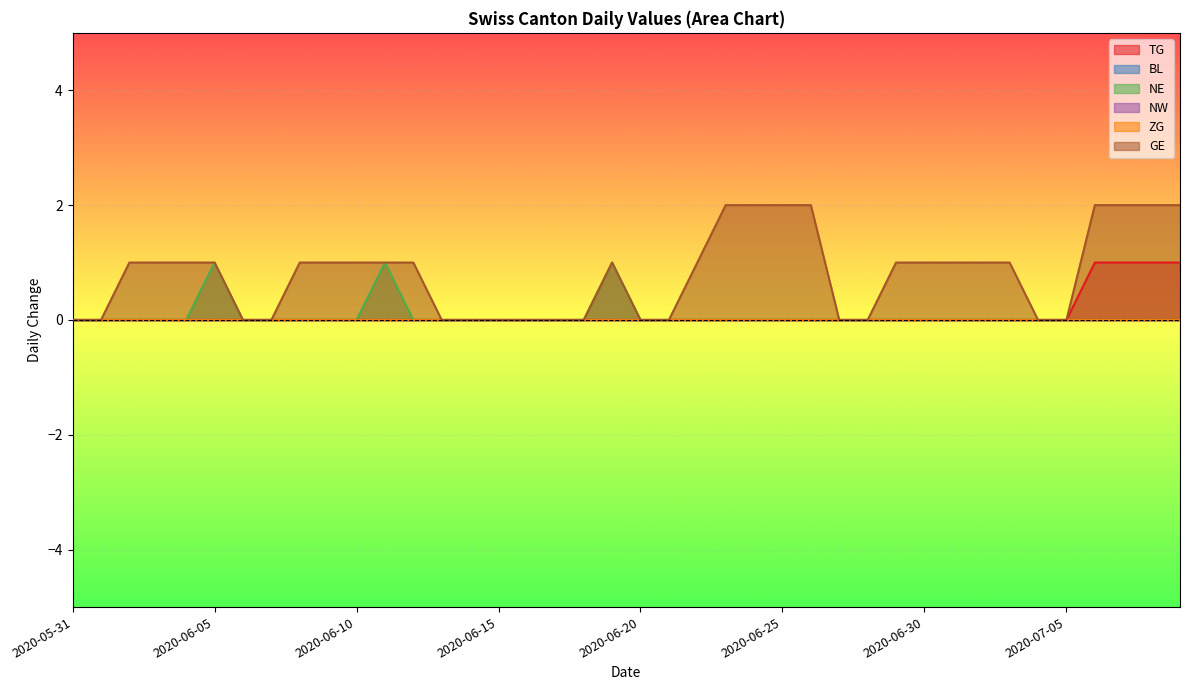

What is the value of the GE point at the 33rd from the left?

1